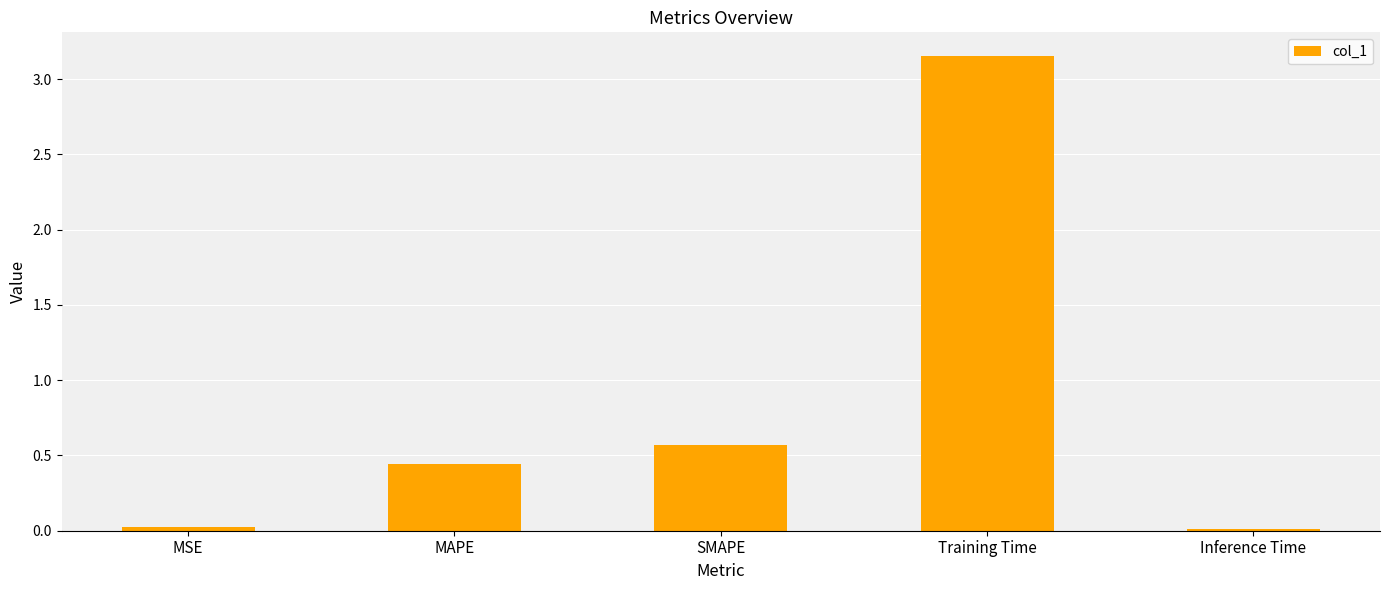

What position from the left is SMAPE?

3